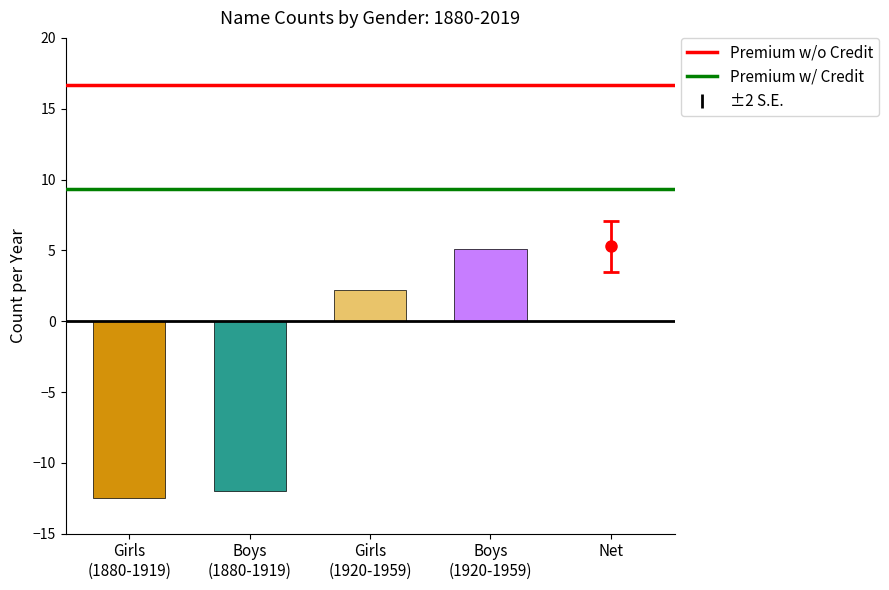

Rank the series by their maximum value, from lowest to highest.

Premium w/ Credit, Premium w/o Credit